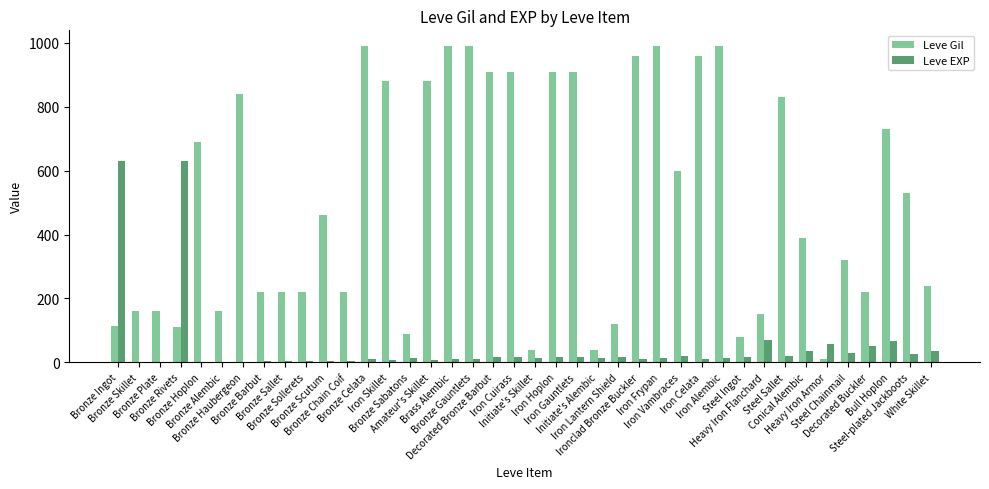

What is the average value of the Leve EXP series?

48